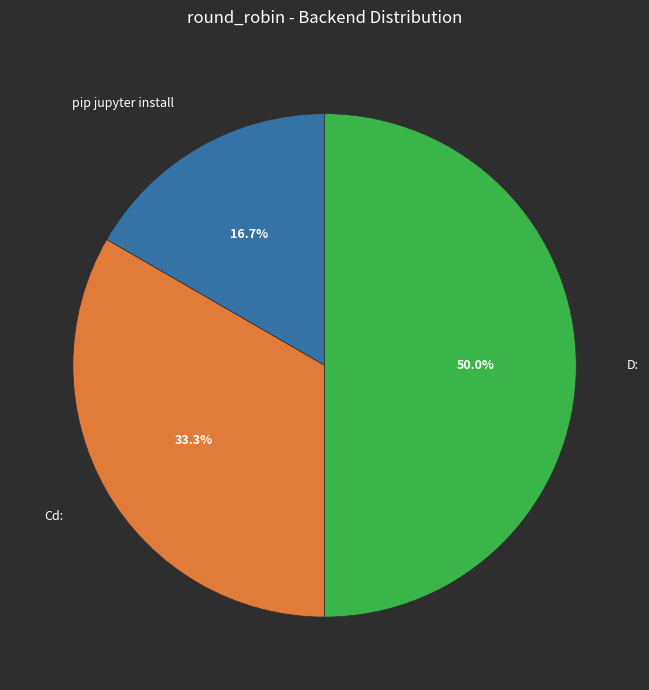

Does Cd: represent more than half of the total?

No